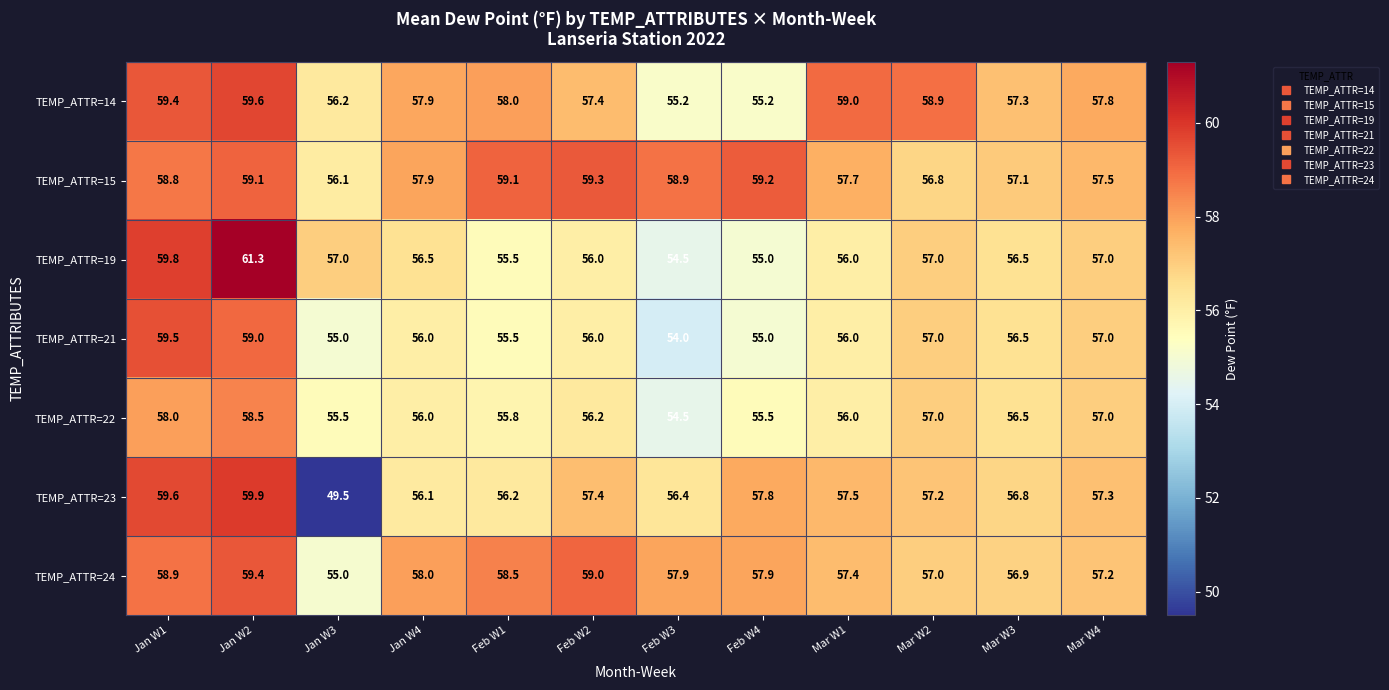

List the series in order of their peak value, lowest first.

TEMP_ATTR=22, TEMP_ATTR=15, TEMP_ATTR=24, TEMP_ATTR=21, TEMP_ATTR=14, TEMP_ATTR=23, TEMP_ATTR=19